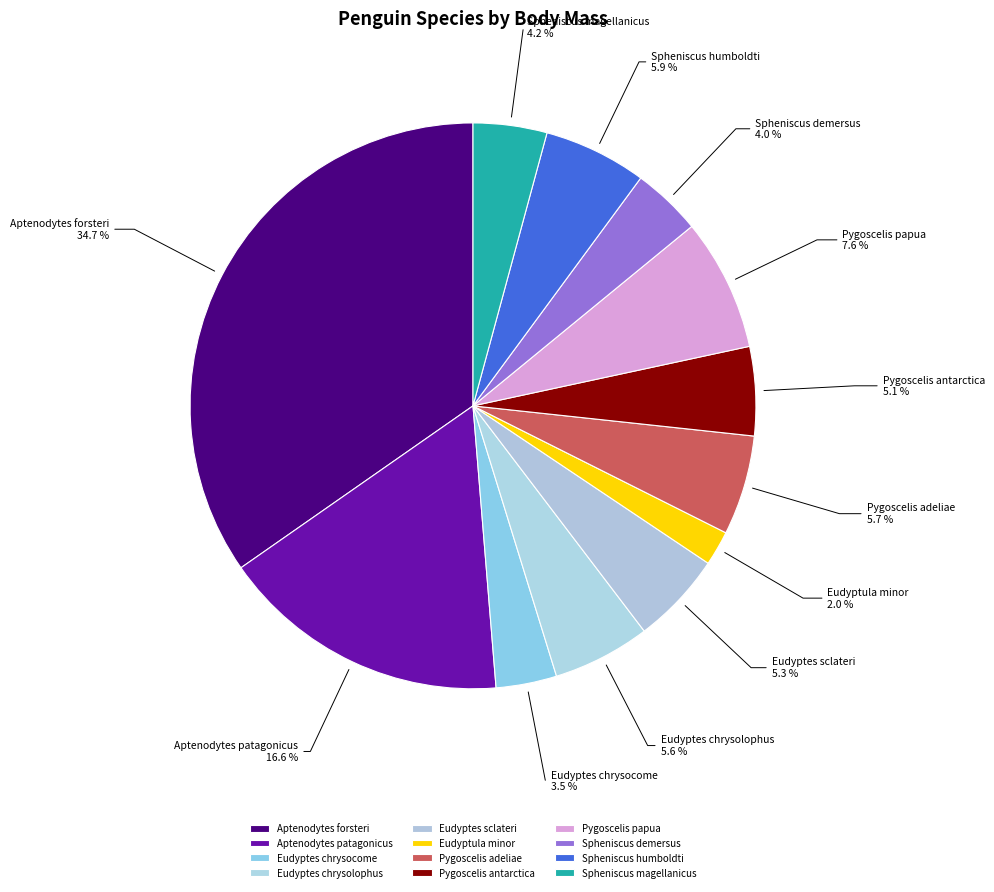

To the nearest percent, what percentage of the pie is Eudyptes sclateri?

5%